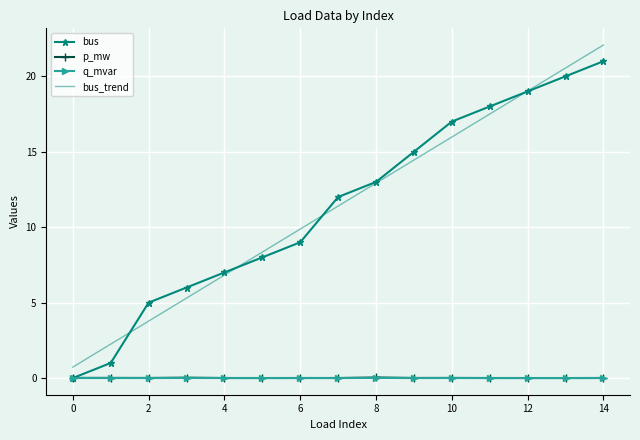

Which series has the widest spread of values?

bus_trend